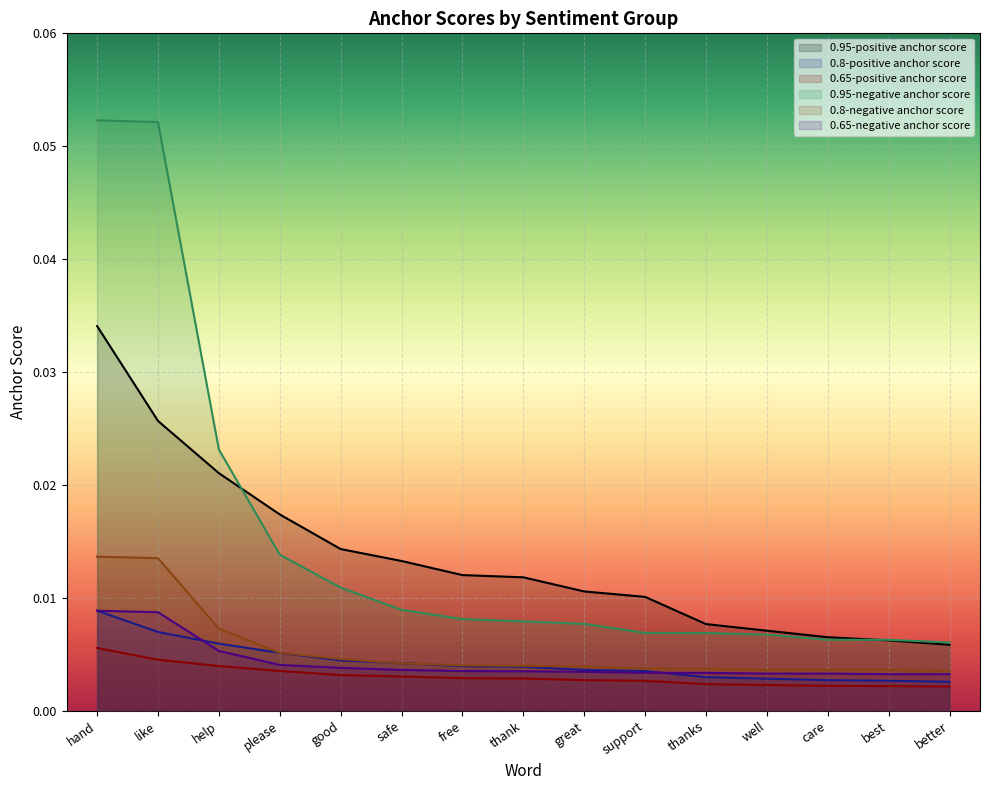

At thanks, list the series in order from smallest to largest.

0.65-positive anchor score, 0.8-positive anchor score, 0.65-negative anchor score, 0.8-negative anchor score, 0.95-negative anchor score, 0.95-positive anchor score